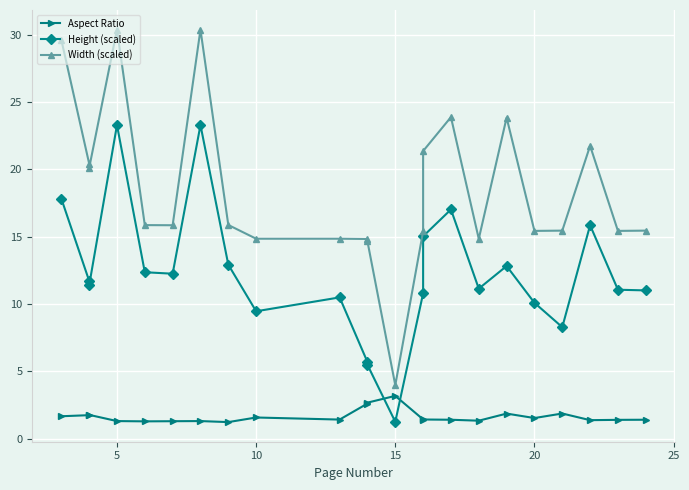

Which series has the largest total across all categories?

Width (scaled)